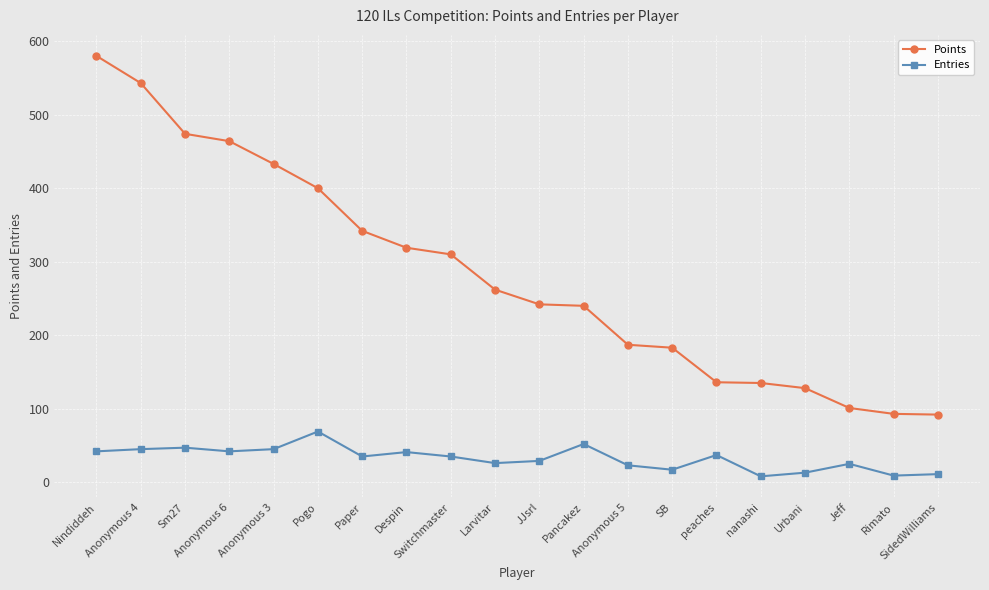

List the series in order of their overall mean, lowest first.

Entries, Points